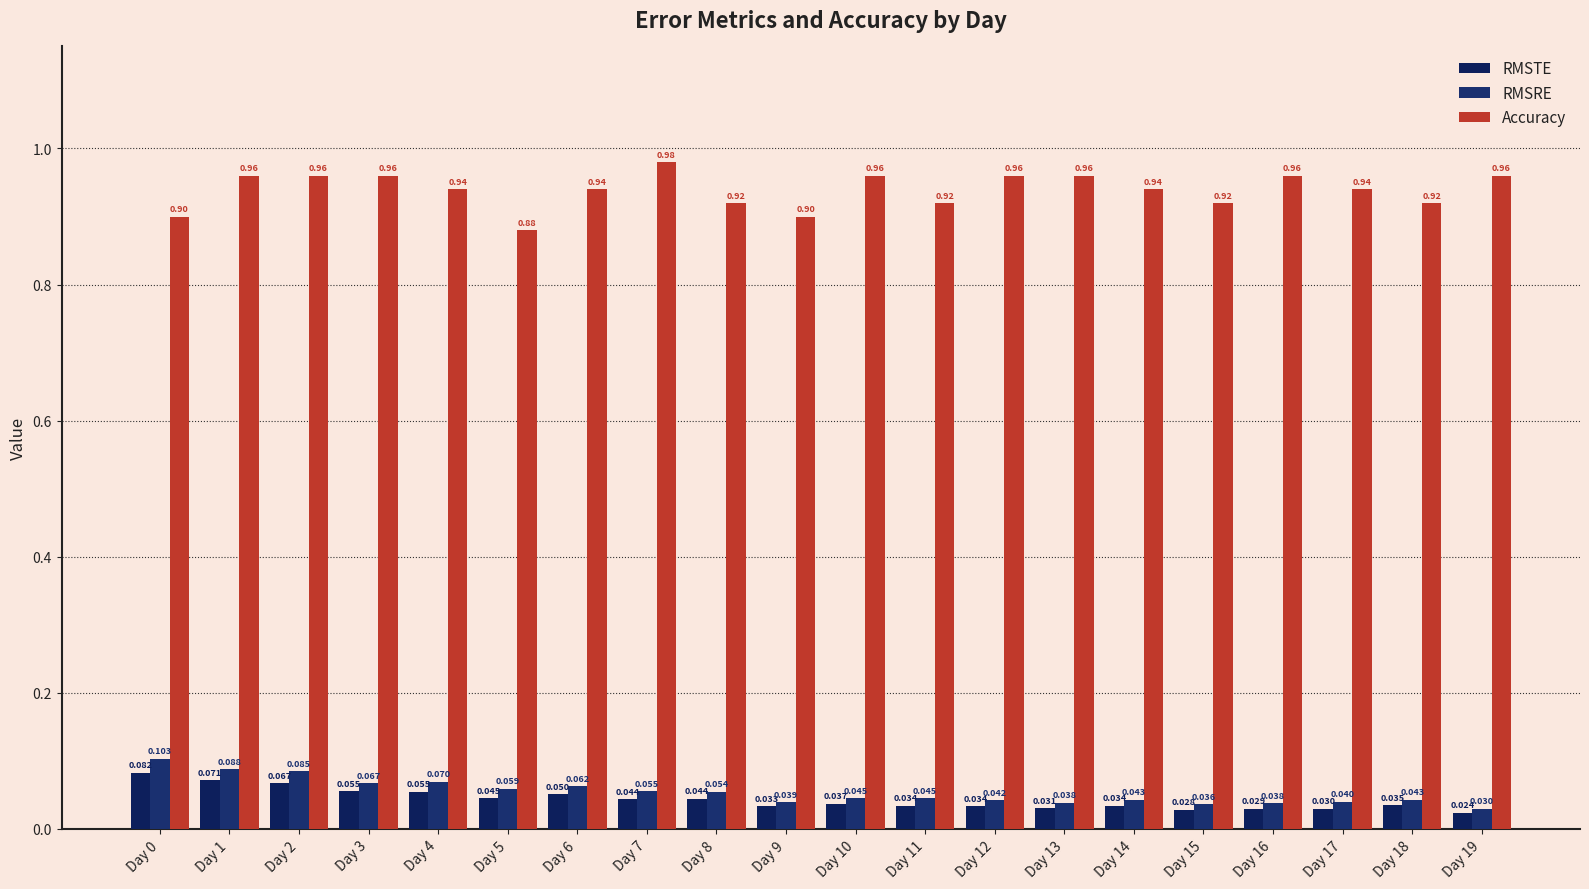

Reading left to right, what are all the values shown in this chart?

RMSTE: 0.1	0.1	0.1	0.1	0.1	0.0	0.1	0.0	0.0	0.0	0.0	0.0	0.0	0.0	0.0	0.0	0.0	0.0	0.0	0.0
RMSRE: 0.1	0.1	0.1	0.1	0.1	0.1	0.1	0.1	0.1	0.0	0.0	0.0	0.0	0.0	0.0	0.0	0.0	0.0	0.0	0.0
Accuracy: 0.9	1.0	1.0	1.0	0.9	0.9	0.9	1.0	0.9	0.9	1.0	0.9	1.0	1.0	0.9	0.9	1.0	0.9	0.9	1.0